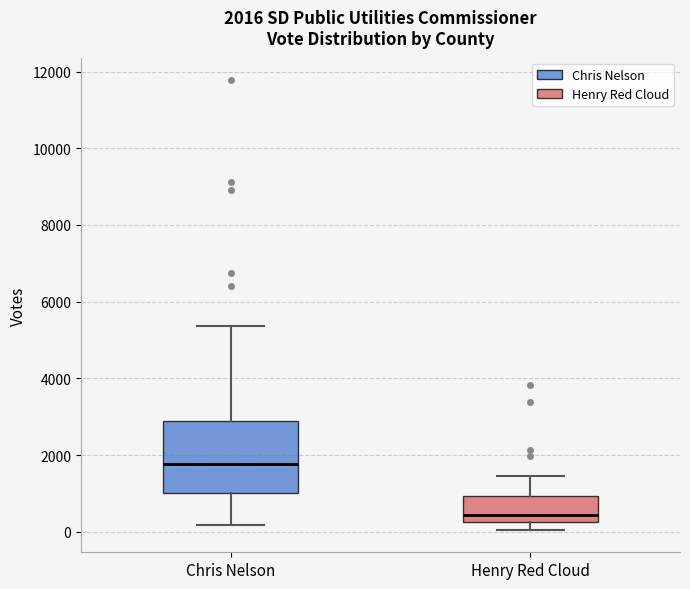

Comparing the boxes themselves (not the whiskers), which one is the tallest?

Chris Nelson